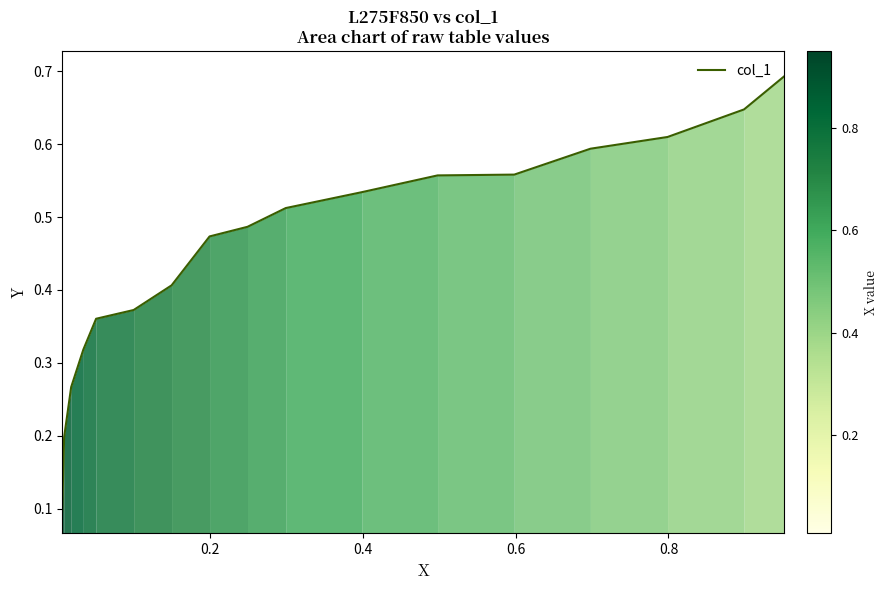

What is the maximum value shown in the chart?

0.7